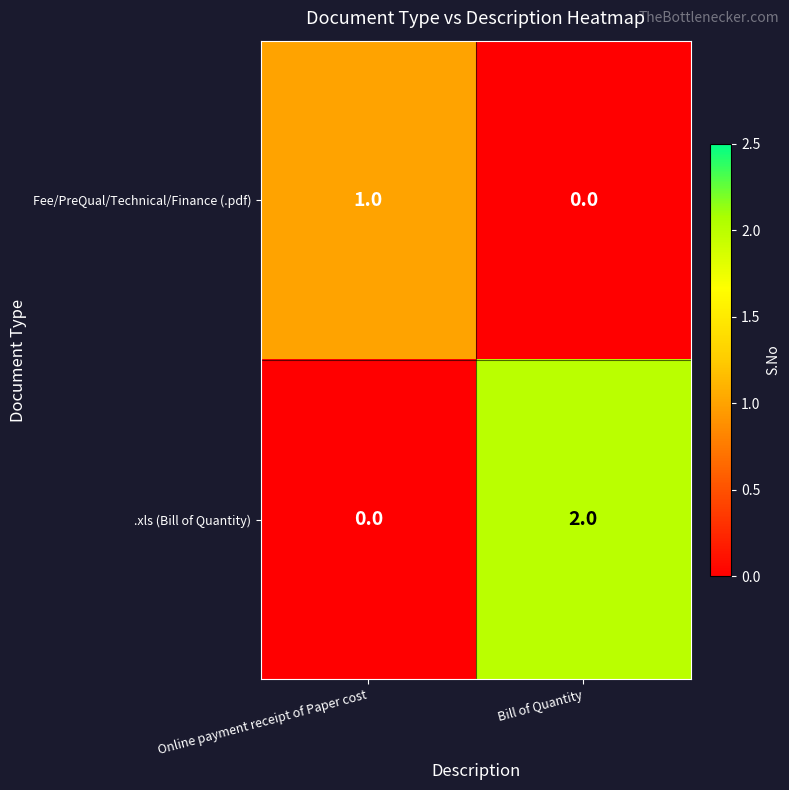

What is the total value across all series at Bill of Quantity?

2